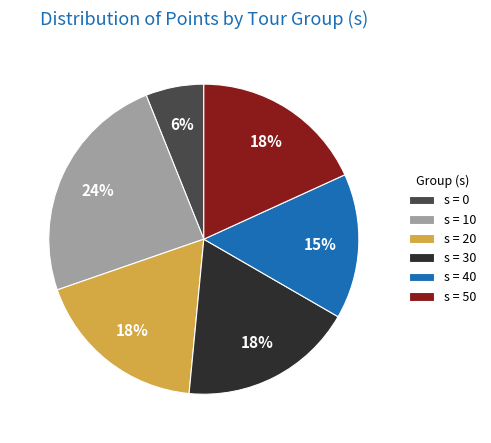

Is s = 50 the majority of the pie?

No